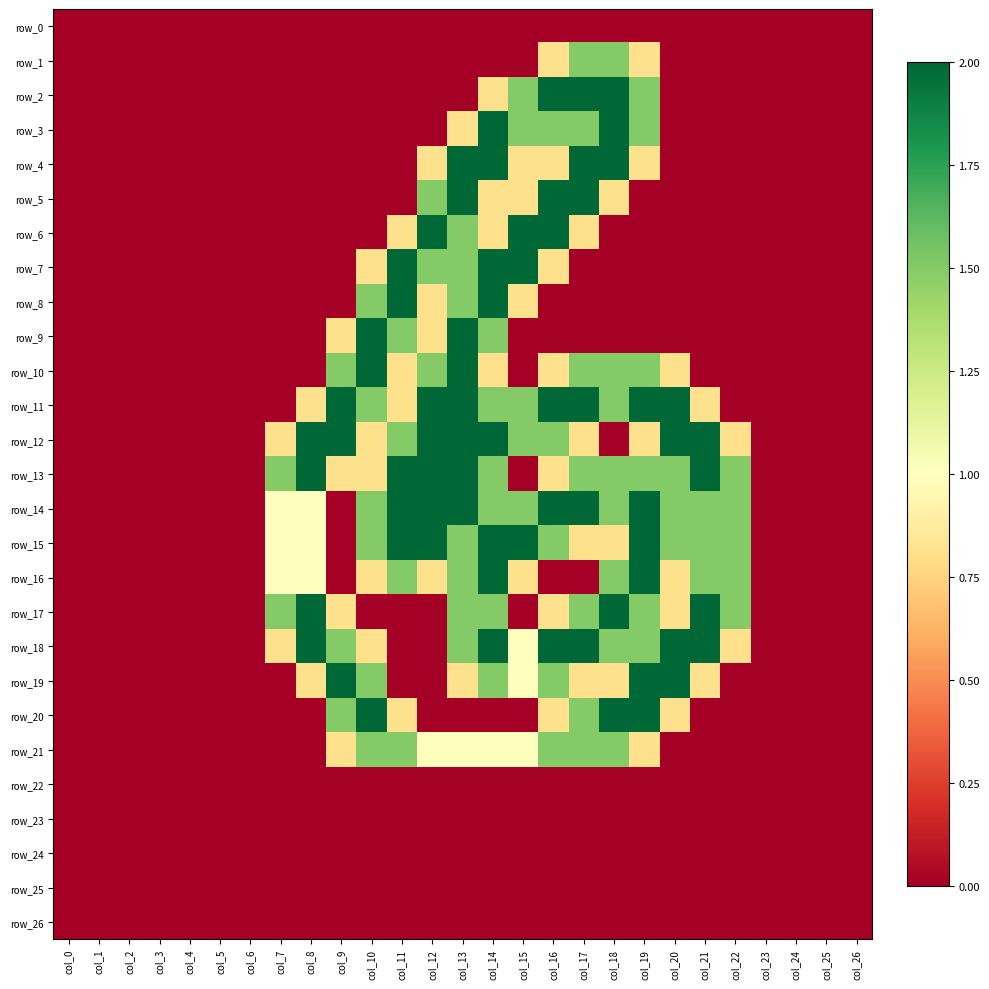

Where is row_5 nearest to the value 1?

col_14